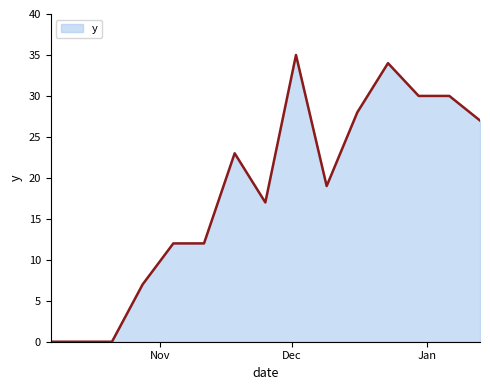

What is the difference between the maximum and minimum values?

35